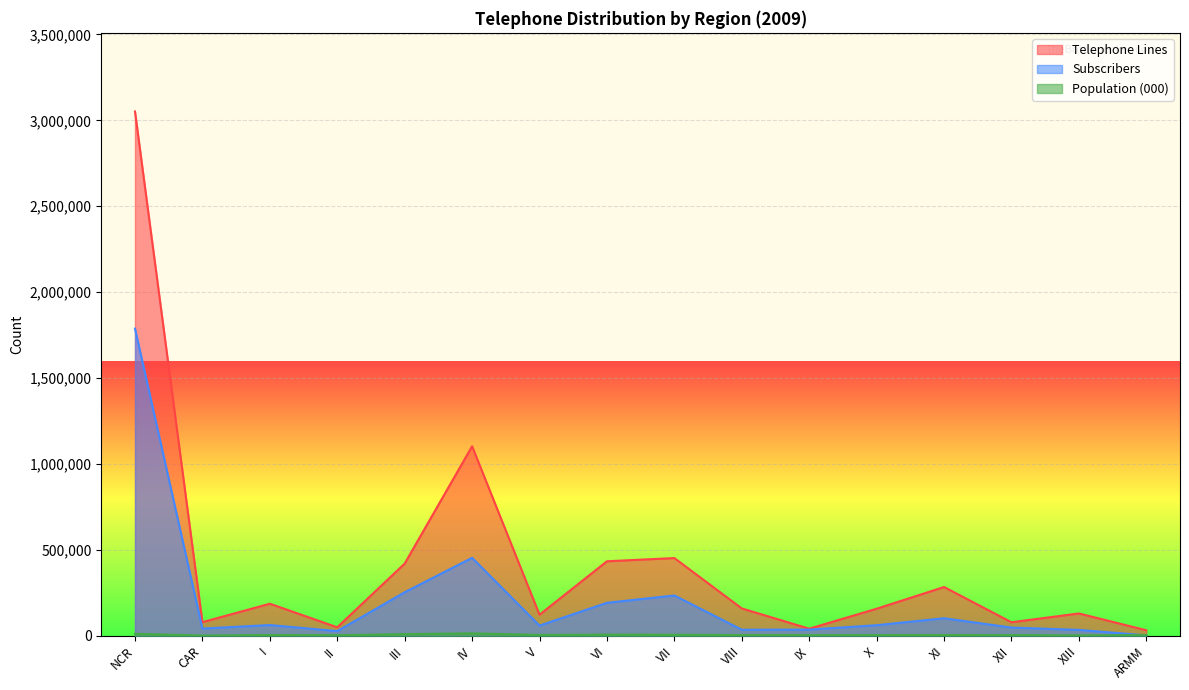

What is the value of the Population (000) point at the 10th from the left?

3913